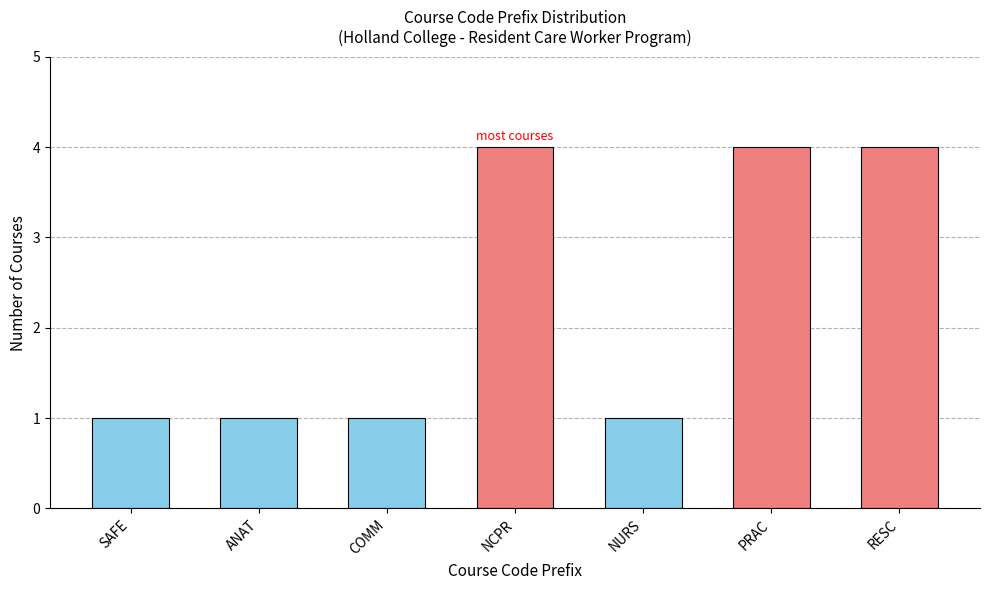

The value at SAFE is 1. True or false?

True